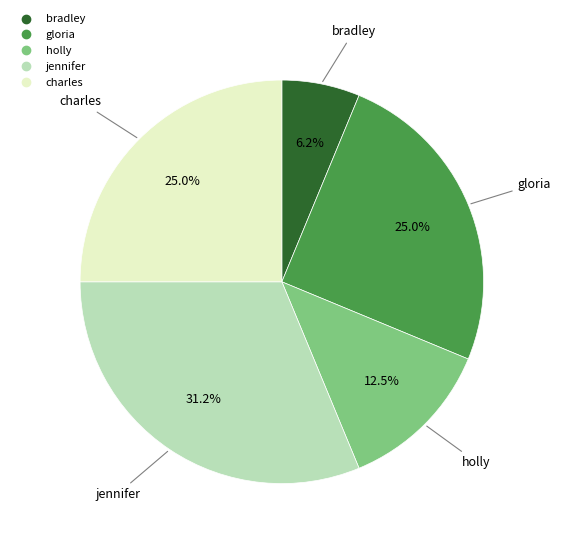

Approximately how many times larger is the value at gloria compared to holly?

2.0